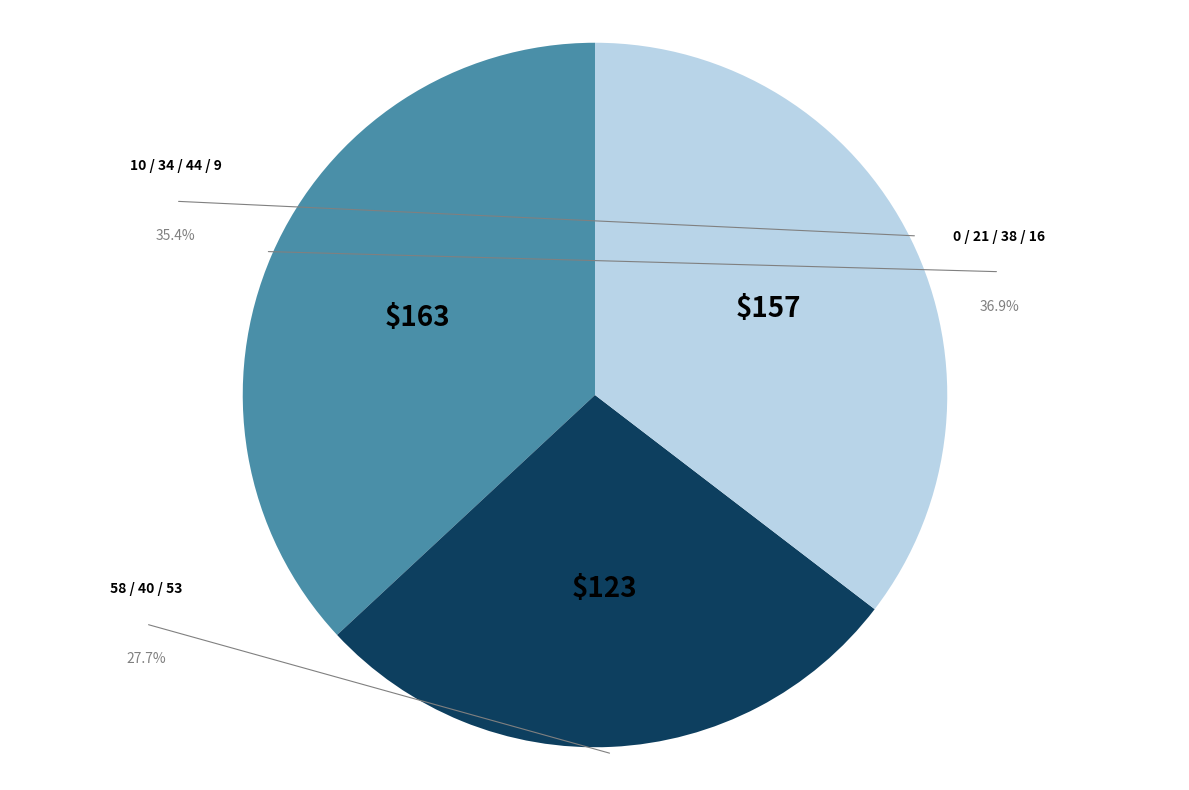

To the nearest percent, what portion does 21 represent?

9%